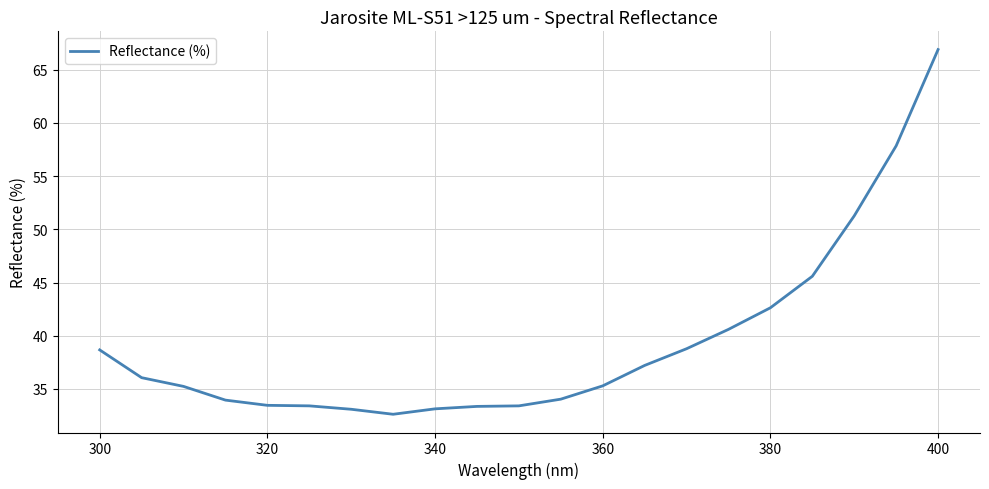

What is the maximum value shown in the chart?

66.9